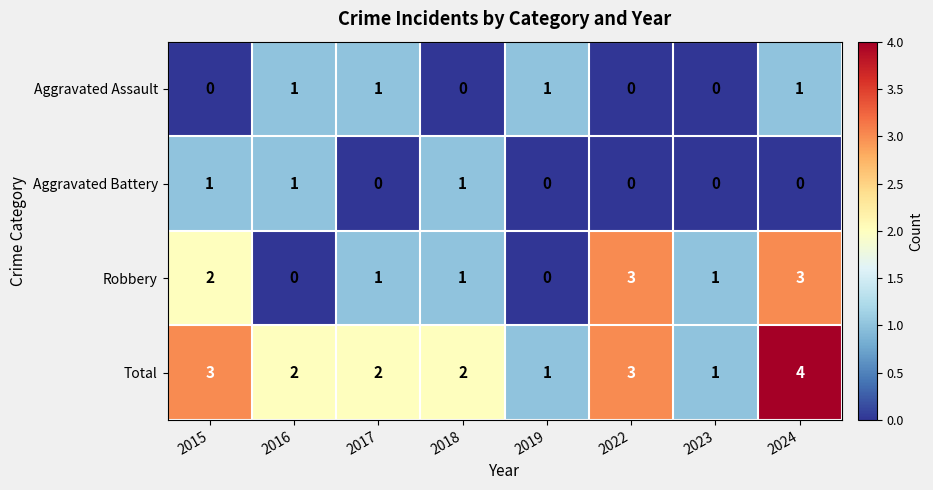

Which series has the widest spread of values?

Robbery